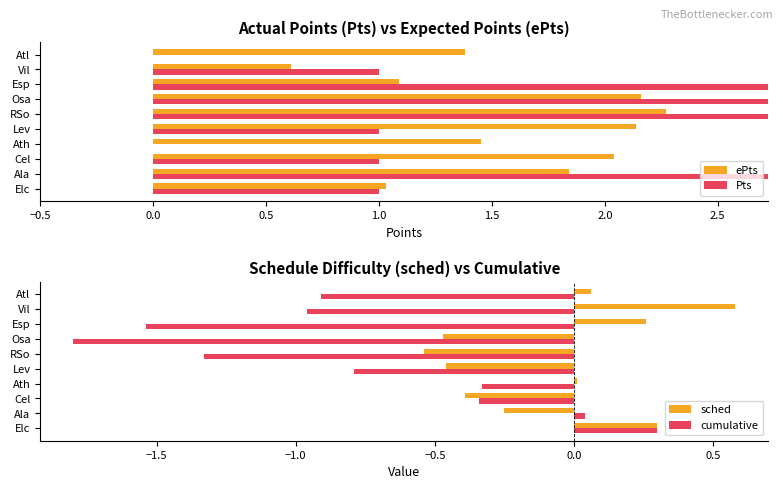

What is the maximum value for Pts?

3.0